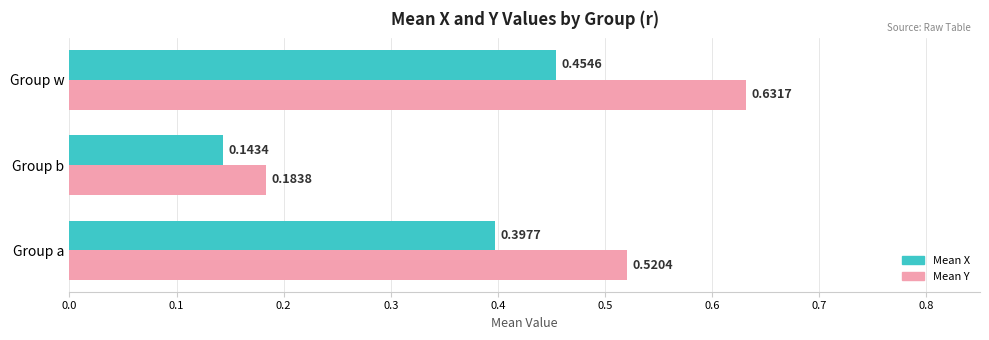

At which category does the chart reach its peak across all series?

Group w